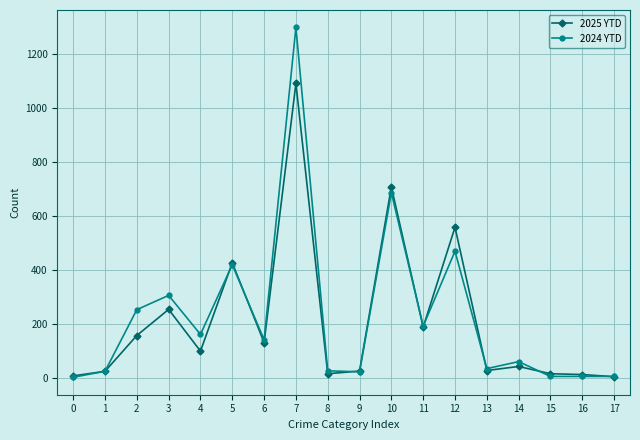

What is the difference between the 2025 YTD values at 10 and 0?

702